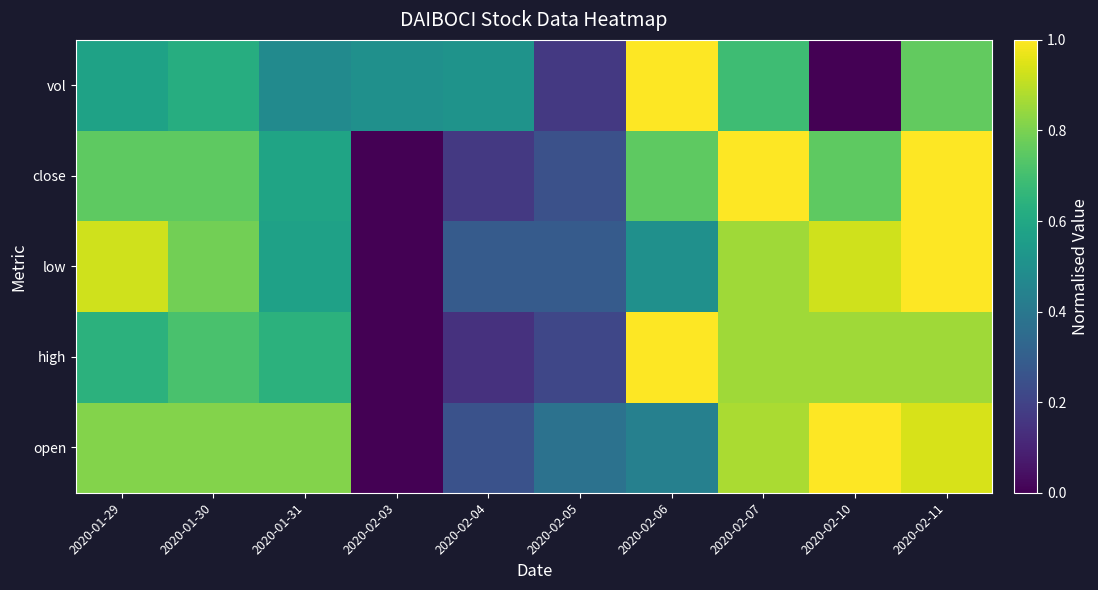

How many series are shown in this chart?

5